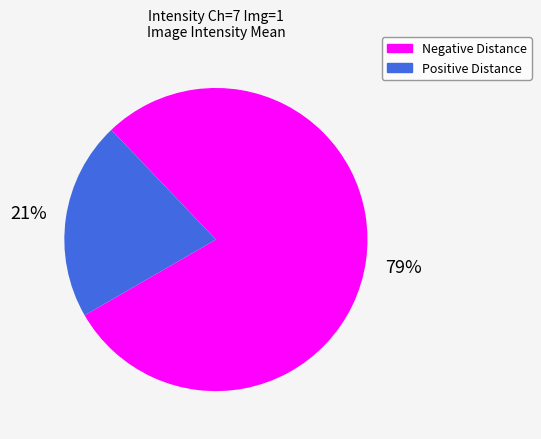

Is there any slice that represents more than half of the pie?

Yes